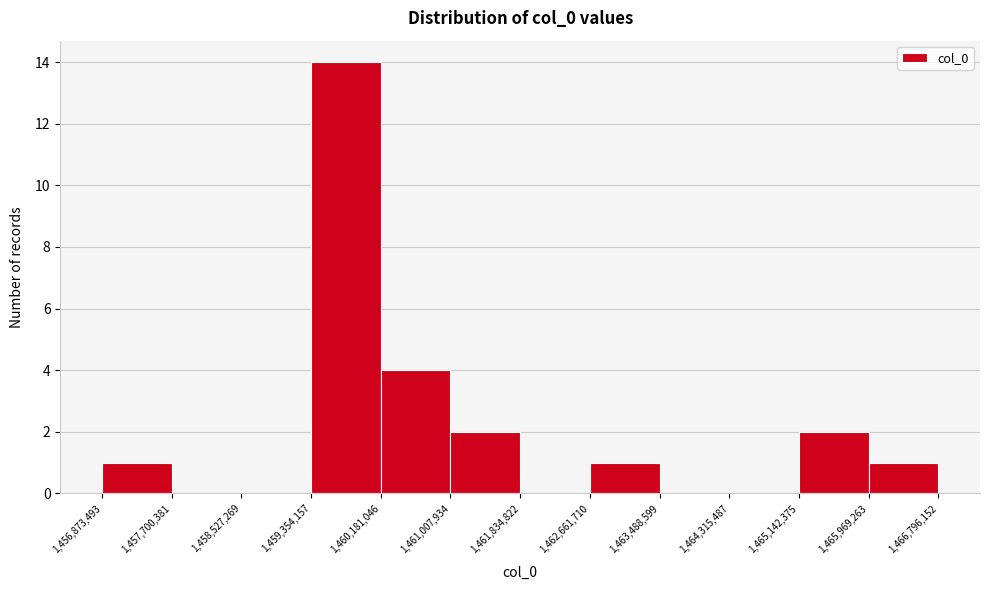

What is the height of the bar covering 1,462,661,710 to 1,463,488,599 on the x-axis? The values are not printed on the chart, so give them approximately, as read against the axis.

1